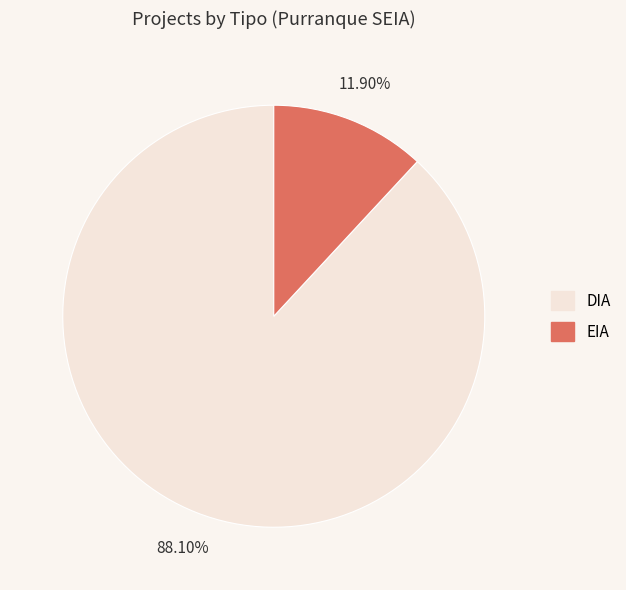

To the nearest percent, what is the difference between the largest and smallest slice percentages?

76%